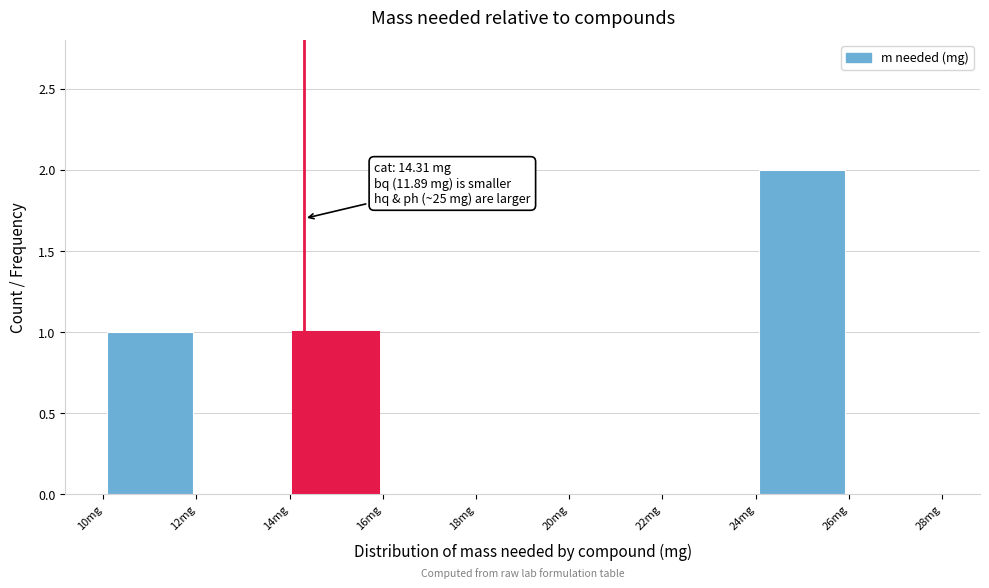

Which range on the x-axis has the tallest bar?

24 to 26